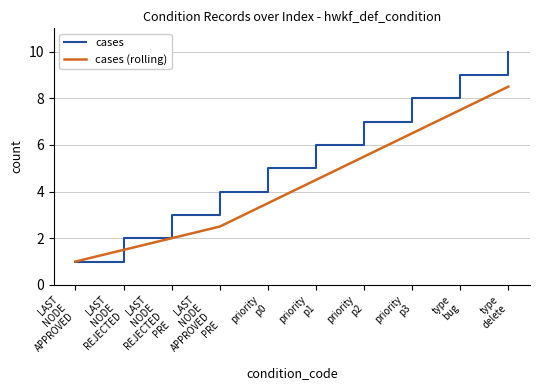

True or false: cases (rolling) has more than 0 points higher than both neighbors.

False